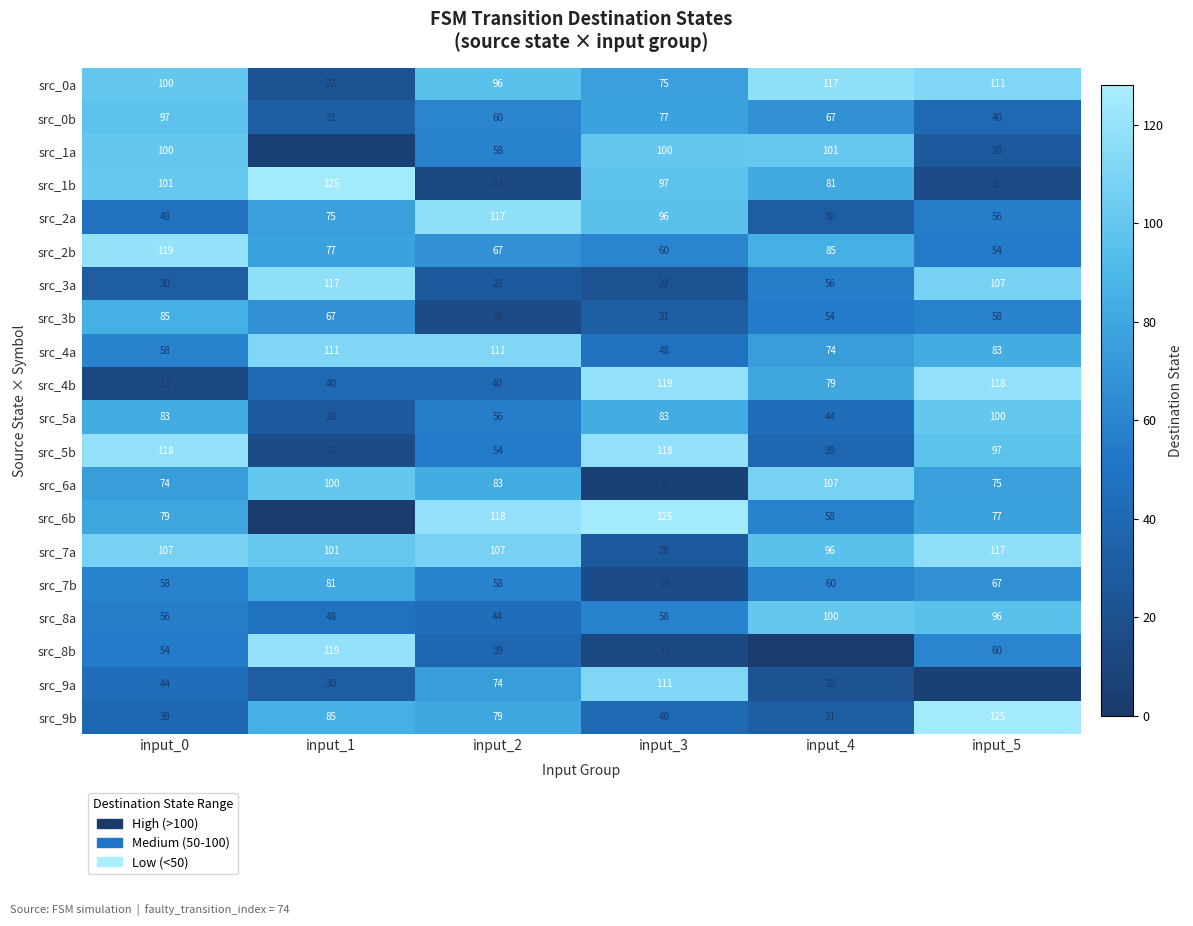

The src_9b series shows 67 at input_0. True or false?

False